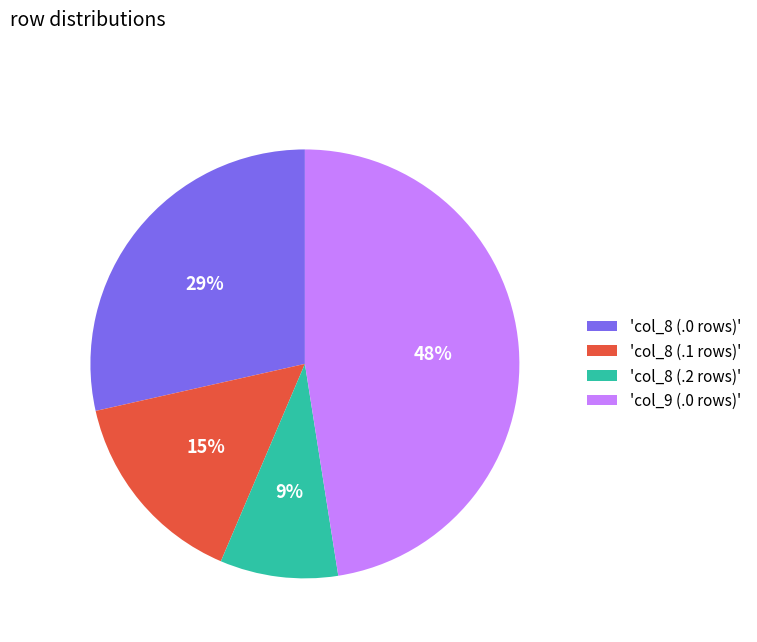

Do 'col_8 (.2 rows)' and 'col_9 (.0 rows)' together represent more than half of the pie?

Yes